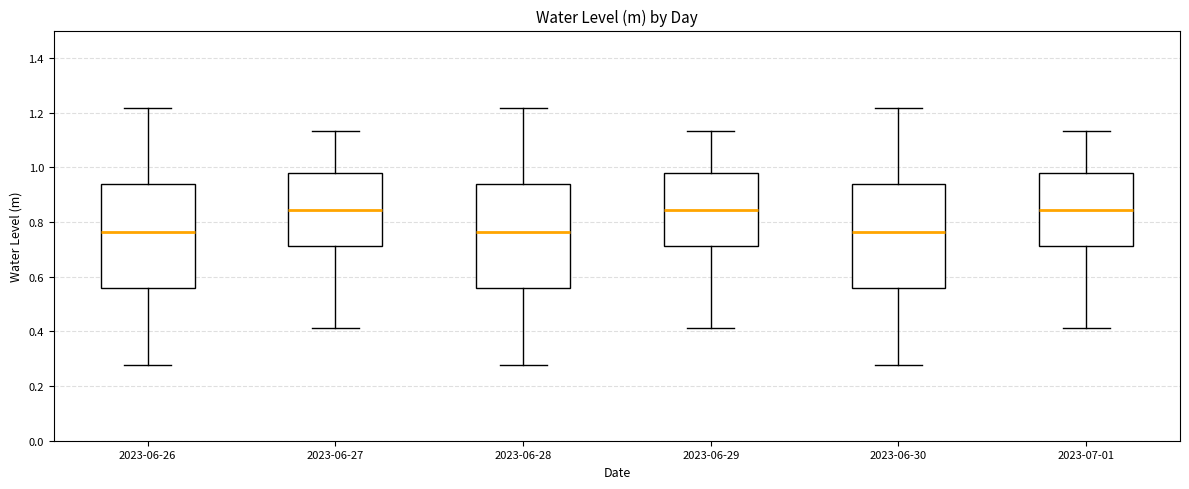

Reading left to right, transcribe this box plot: for each box, give where its median line is, the range the box spans, and where its two whiskers end, as read against the y-axis. The values are not printed on the chart, so give them approximately, as read against the axis.

2023-06-26: median 0.76, box 0.56 to 0.94, whiskers 0.28 to 1.22
2023-06-27: median 0.84, box 0.72 to 0.98, whiskers 0.42 to 1.14
2023-06-28: median 0.76, box 0.56 to 0.94, whiskers 0.28 to 1.22
2023-06-29: median 0.84, box 0.72 to 0.98, whiskers 0.42 to 1.14
2023-06-30: median 0.76, box 0.56 to 0.94, whiskers 0.28 to 1.22
2023-07-01: median 0.84, box 0.72 to 0.98, whiskers 0.42 to 1.14